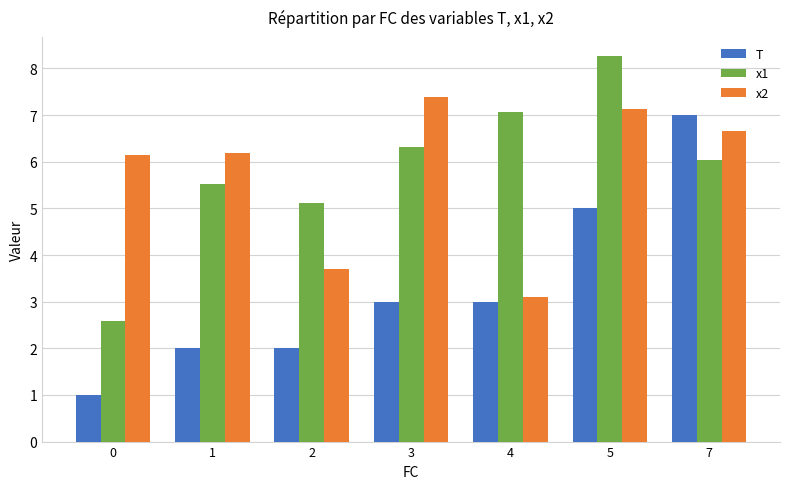

Reading right to left, transcribe all the data shown in this chart.

T: 7.0	5.0	3.0	3.0	2.0	2.0	1.0
x1: 6.0	8.3	7.1	6.3	5.1	5.5	2.6
x2: 6.7	7.1	3.1	7.4	3.7	6.2	6.1